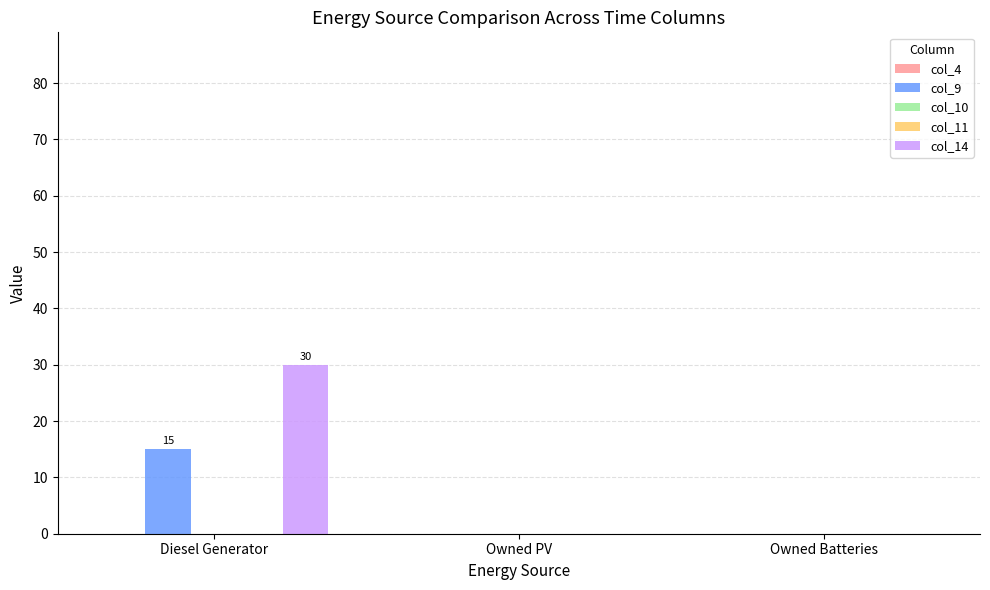

List the labels in order of col_10 value, smallest first.

Diesel Generator, Owned PV, Owned Batteries